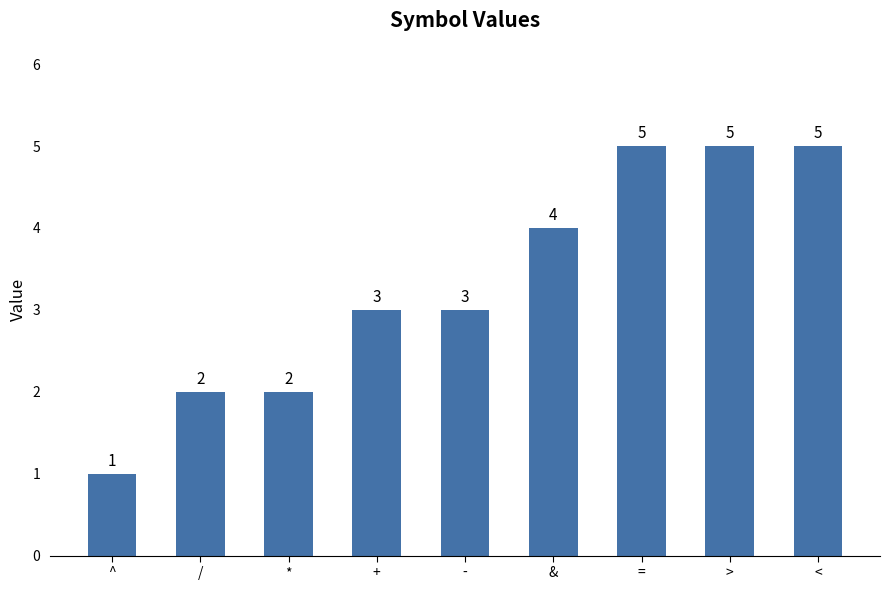

What is the change in value from * to >?

+3